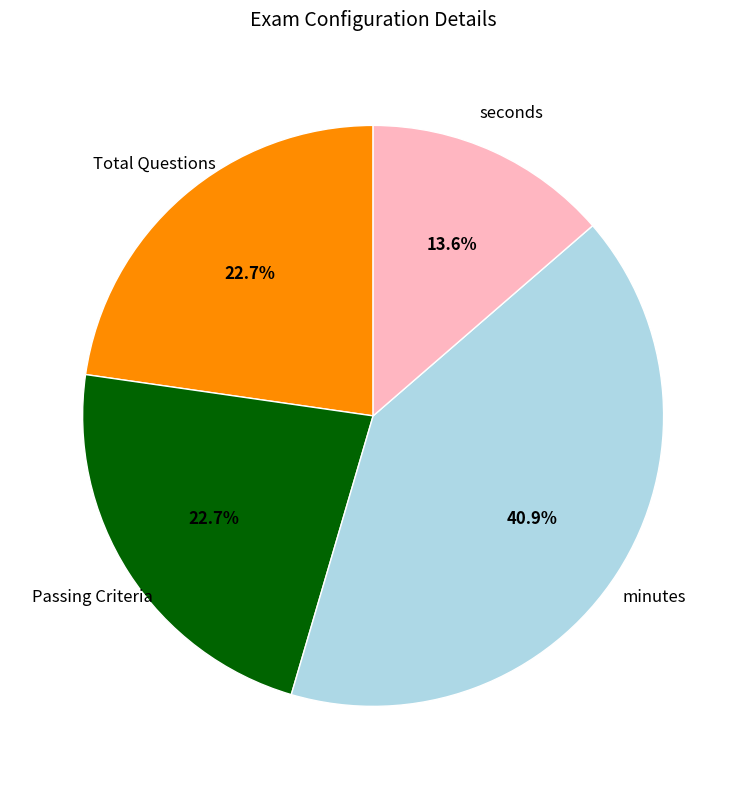

The Passing Criteria slice represents 23% of the pie. True or false?

True